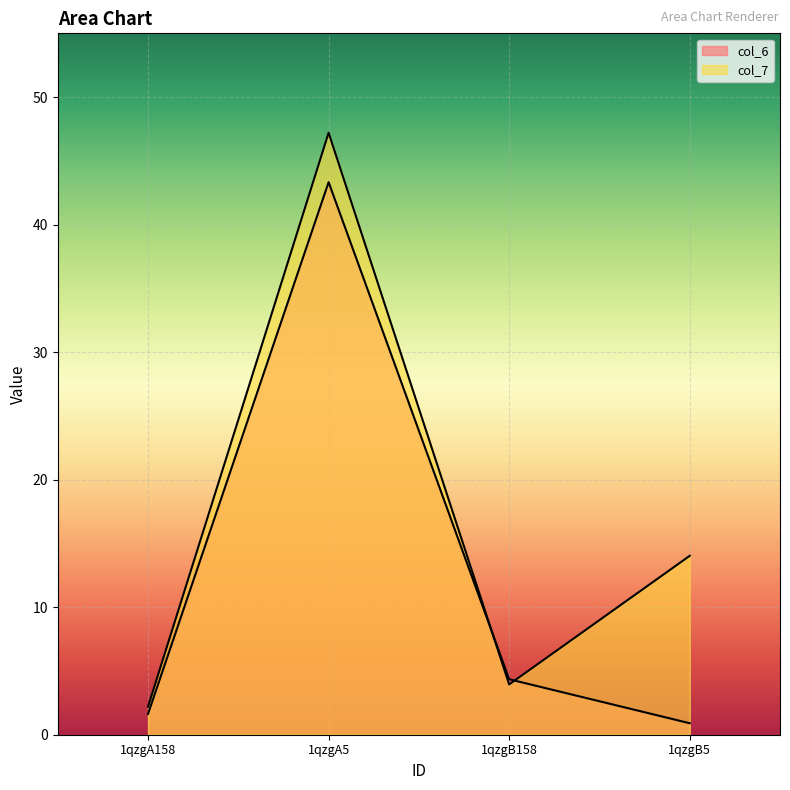

List the labels in order of col_6 value, smallest first.

1qzgB5, 1qzgA158, 1qzgB158, 1qzgA5